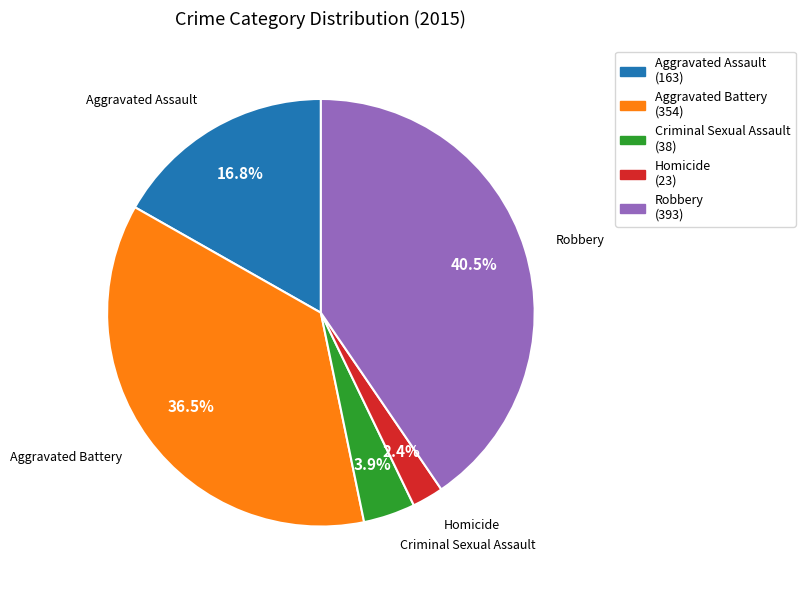

Which slice is the smallest?

Homicide